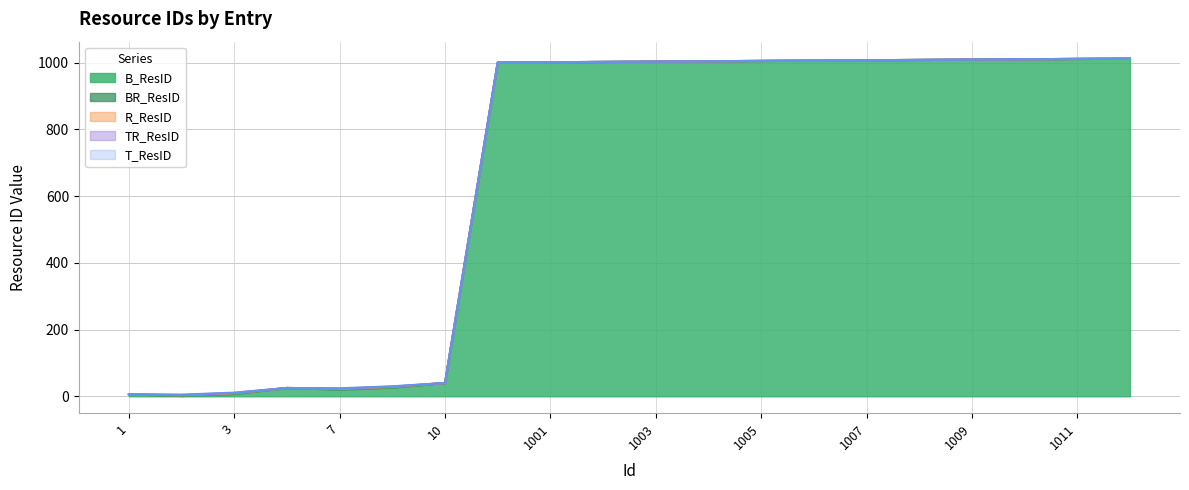

True or false: R_ResID has more than 1 points higher than both neighbors.

False